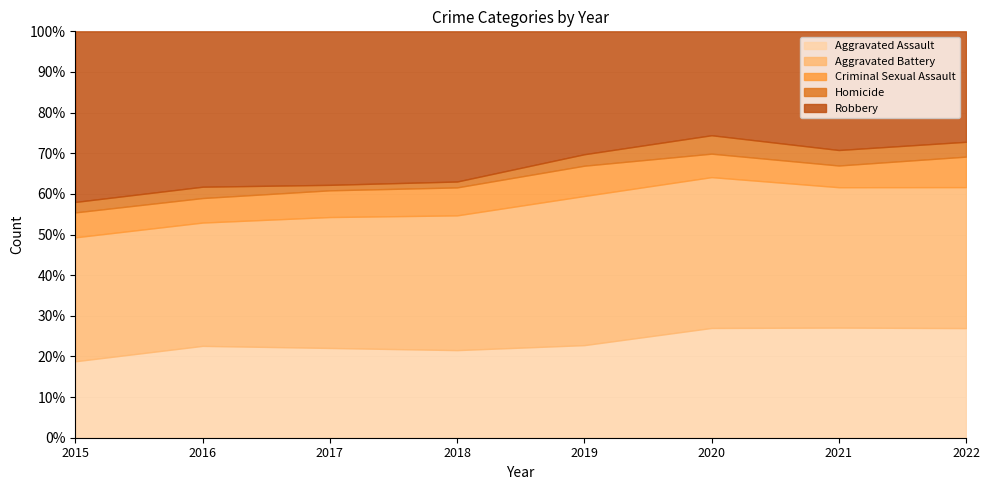

Reading left to right, transcribe all the data shown in this chart.

Aggravated Assault: 95	146	131	119	113	131	142	133
Aggravated Battery: 154	196	191	183	182	180	181	171
Criminal Sexual Assault: 31	39	39	38	37	28	28	37
Homicide: 13	18	8	8	14	22	20	18
Robbery: 212	247	224	204	150	124	153	134